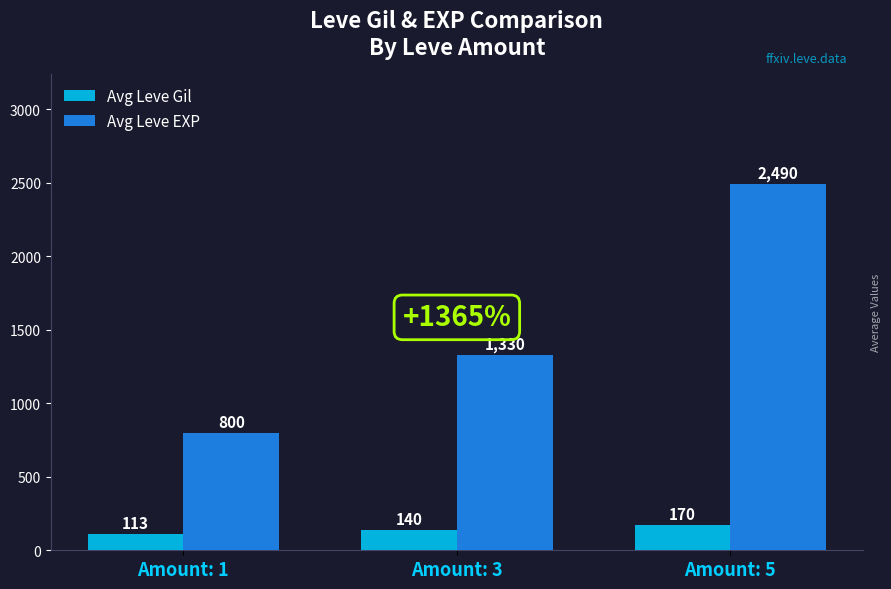

What are all the series names shown in the legend?

Avg Leve Gil, Avg Leve EXP